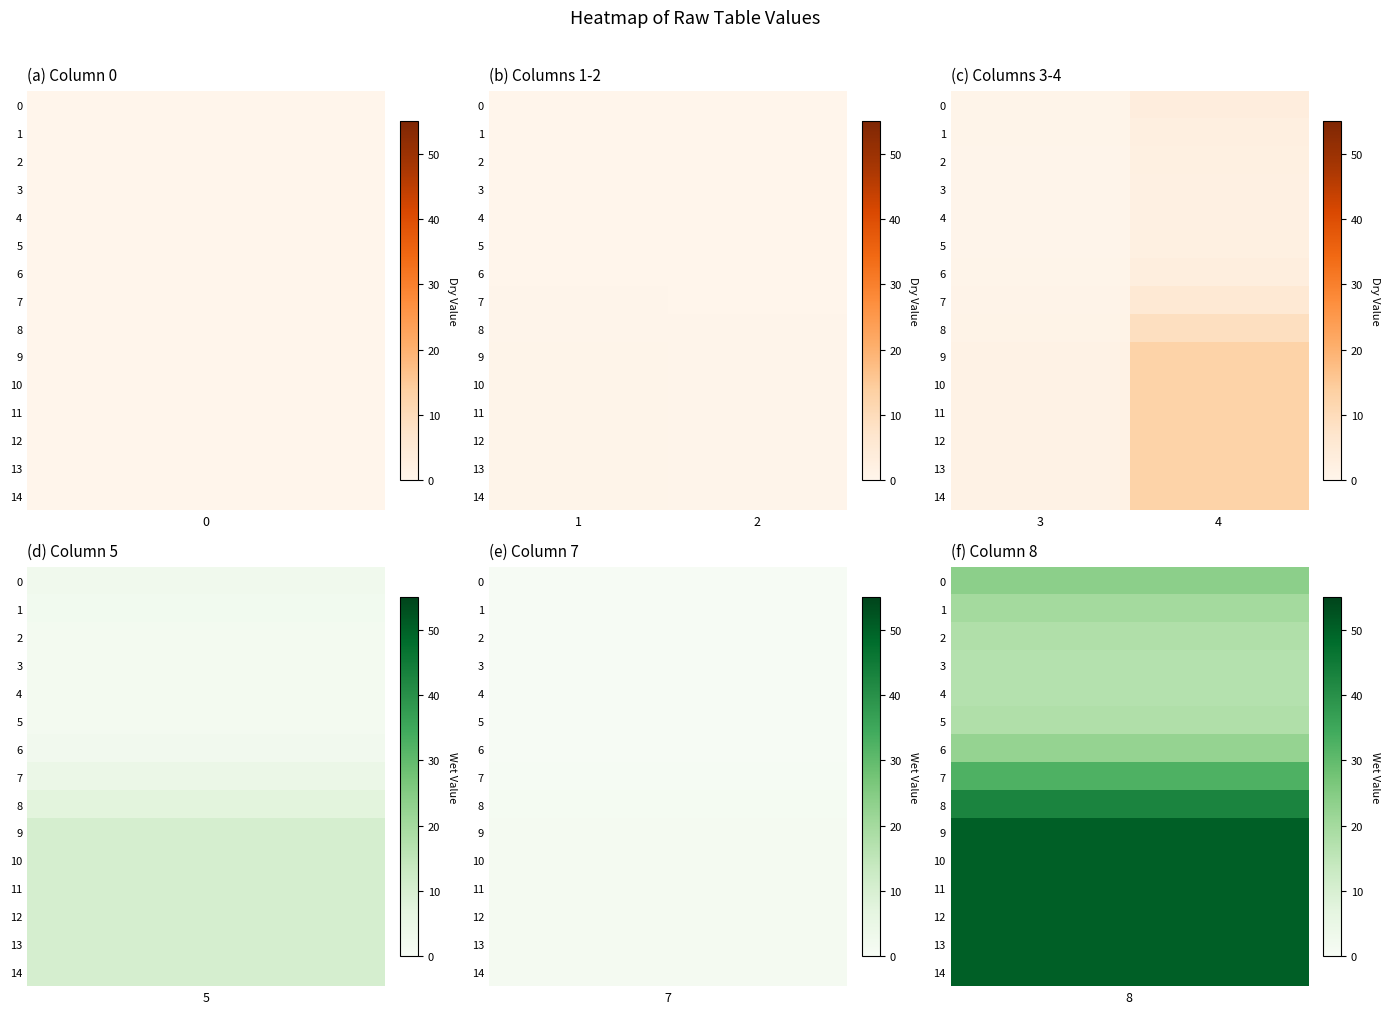

Rank the series by their maximum value, from lowest to highest.

4, 3, 5, 2, 1, 6, 0, 7, 8, 9, 10, 11, 12, 13, 14